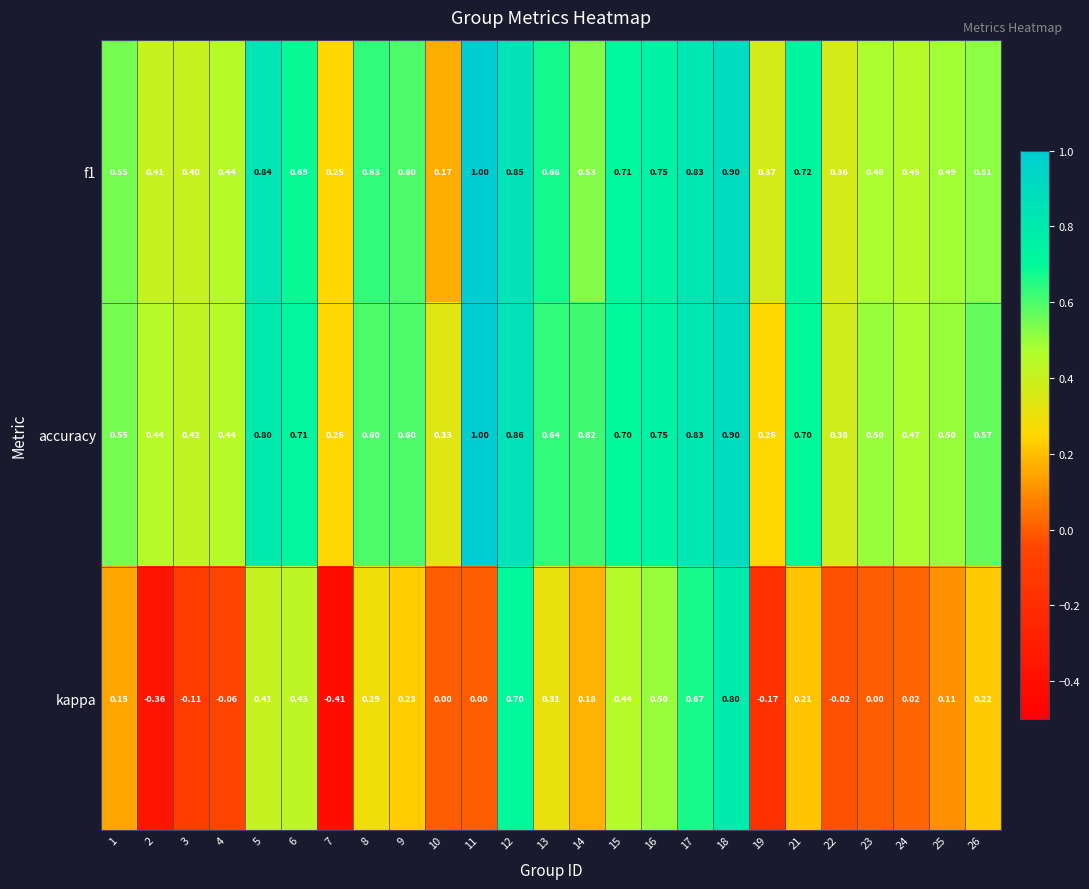

Which series has the widest spread of values?

kappa